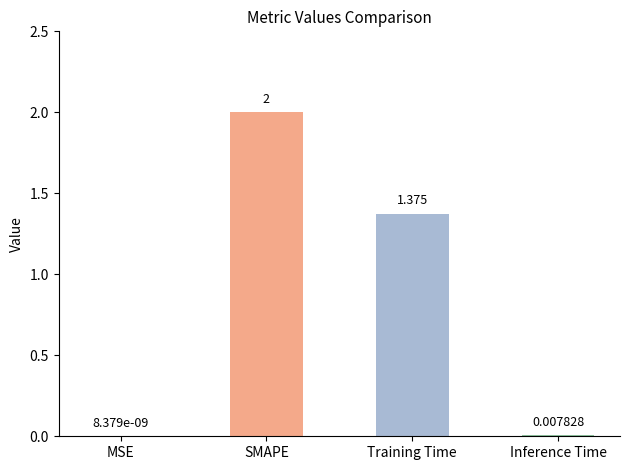

Which has a higher value, Inference Time or Training Time?

Training Time